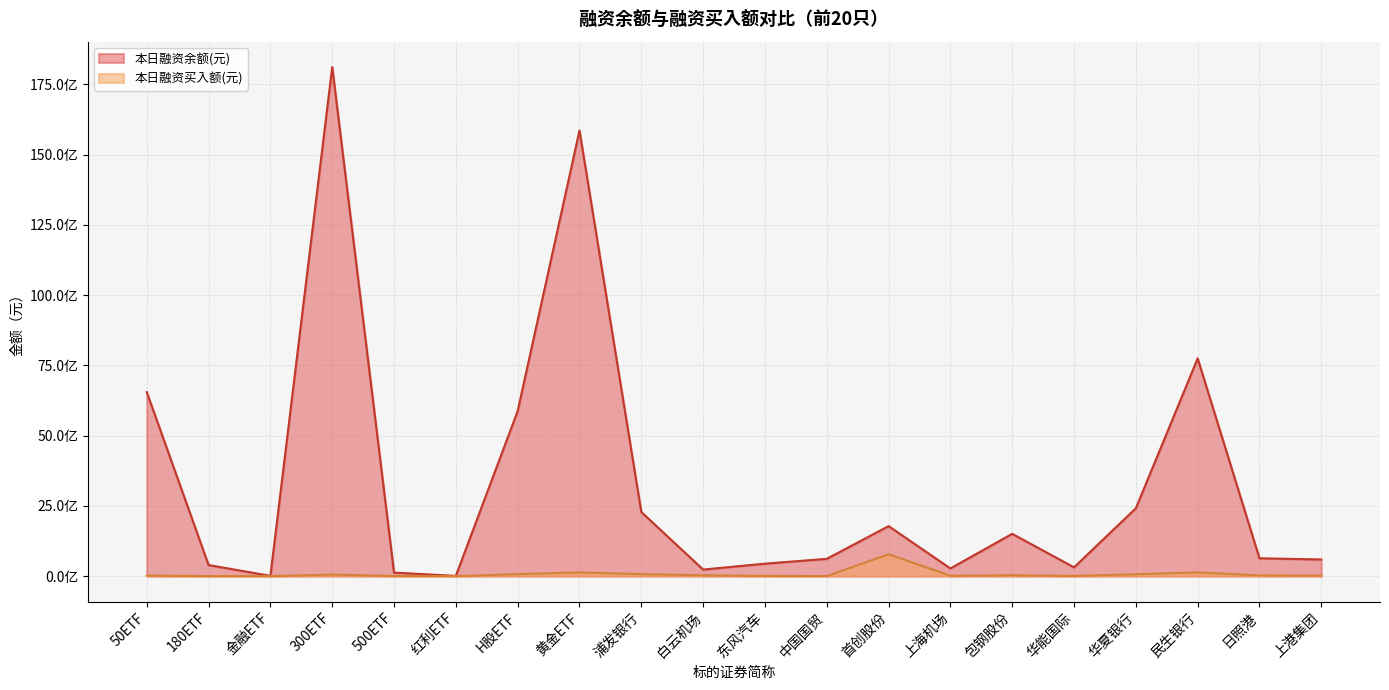

List the series in order of their overall mean, lowest first.

本日融资买入额(元), 本日融资余额(元)